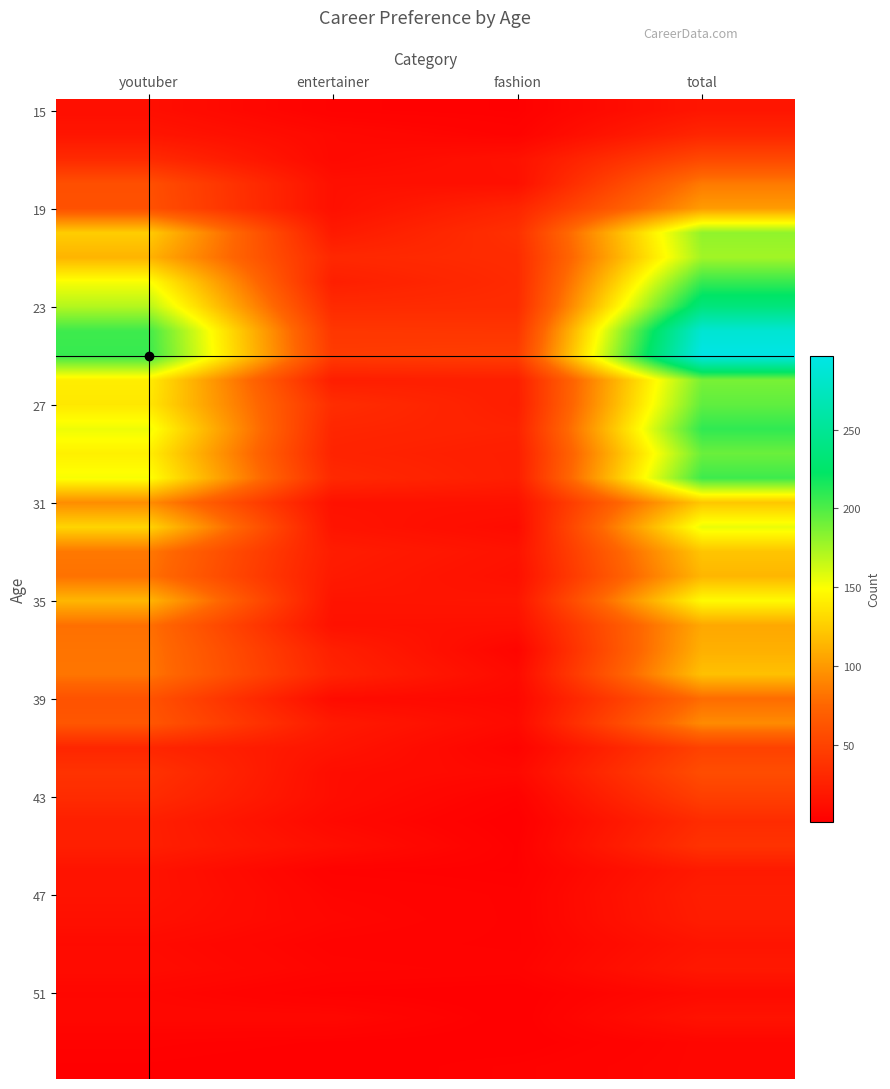

What is the difference between the highest and lowest values at entertainer?

43